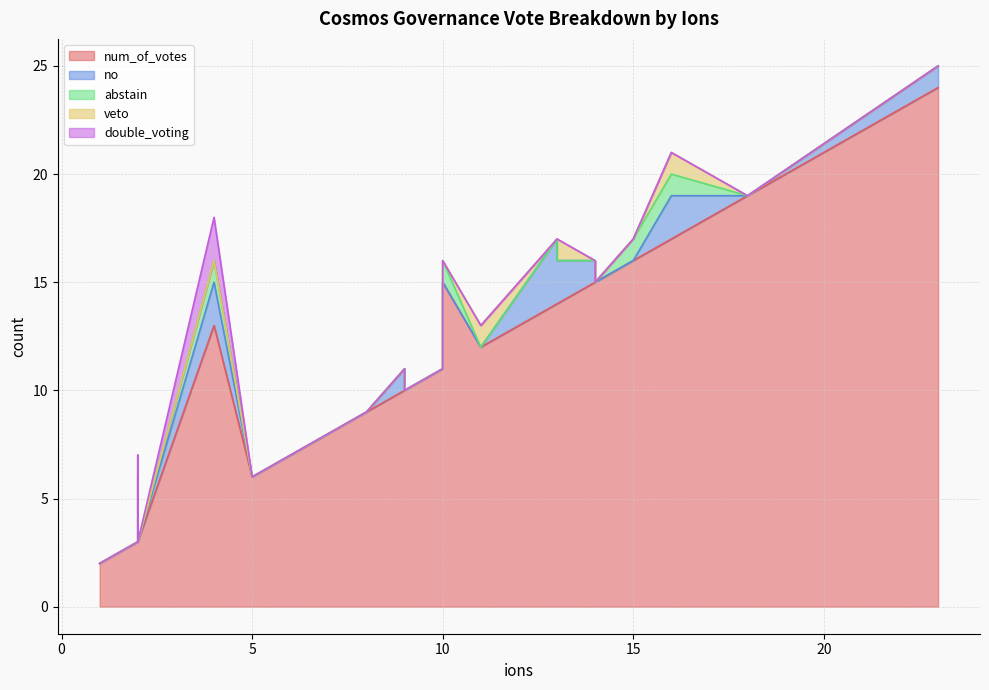

How many lines are shown in the chart?

5